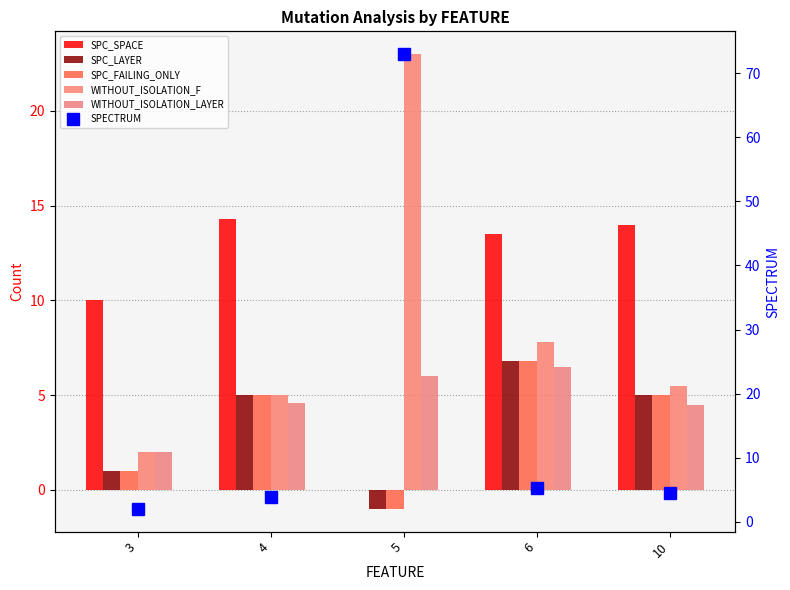

Reading left to right, what are all the values shown in this chart?

SPC_SPACE: 3=10.0	4=14.3	5=0.0	6=13.5	10=14.0
SPC_LAYER: 3=1.0	4=5.0	5=-1.0	6=6.8	10=5.0
SPC_FAILING_ONLY: 3=1.0	4=5.0	5=-1.0	6=6.8	10=5.0
WITHOUT_ISOLATION_F: 3=2.0	4=5.0	5=23.0	6=7.8	10=5.5
WITHOUT_ISOLATION_LAYER: 3=2.0	4=4.6	5=6.0	6=6.5	10=4.5
SPECTRUM: 3=2.0	4=3.8	5=73.0	6=5.3	10=4.5